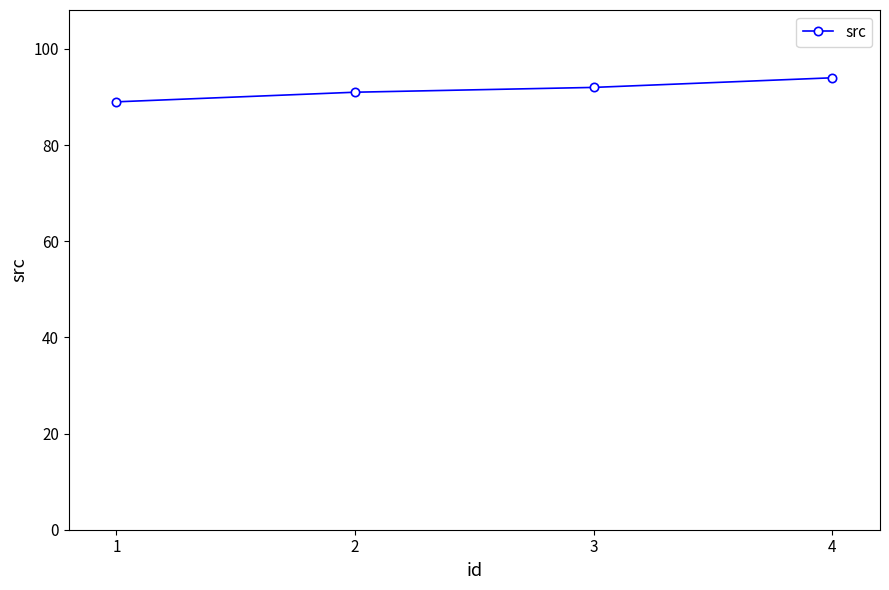

How many values are below 92?

2